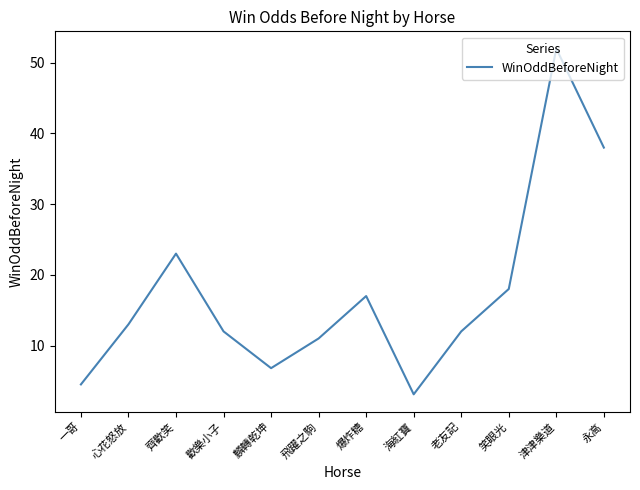

Reading left to right, extract all data points from this chart.

一哥=4.5	心花怒放=13.0	齊歡笑=23.0	歡樂小子=12.0	麟轉乾坤=6.8	飛躍之駒=11.0	爆炸糖=17.0	海紅寶=3.1	老友記=12.0	笑眼光=18.0	津津樂道=52.0	永高=38.0